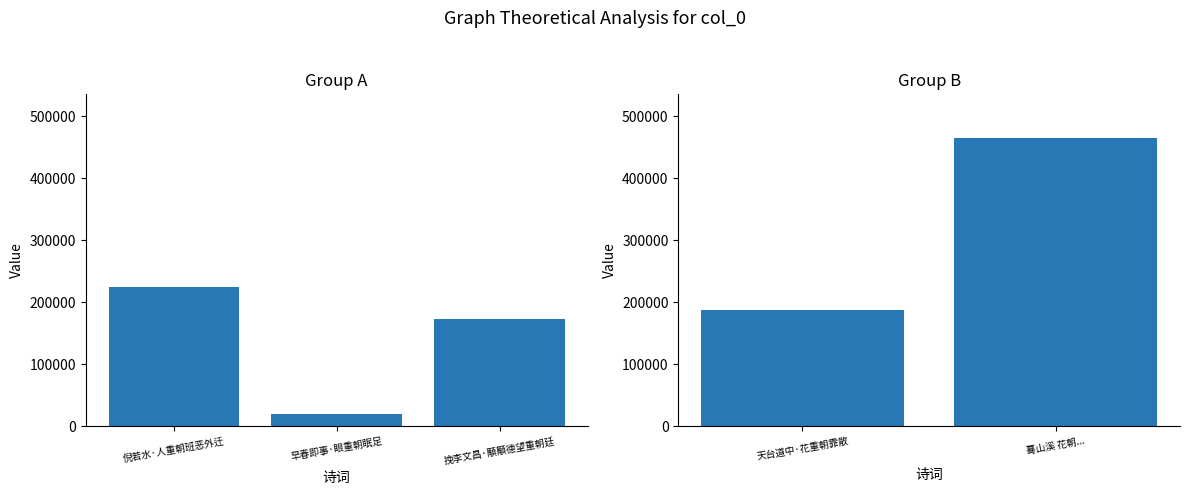

How many distinct data groups are displayed?

1